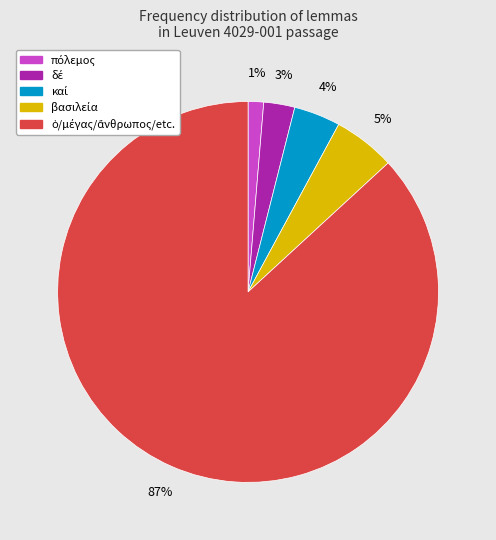

Count the number of slices in the pie.

5